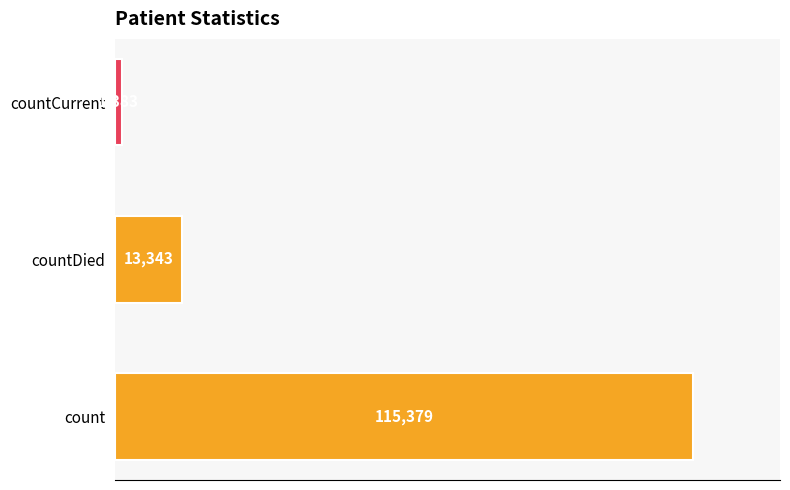

How many distinct data groups are displayed?

1